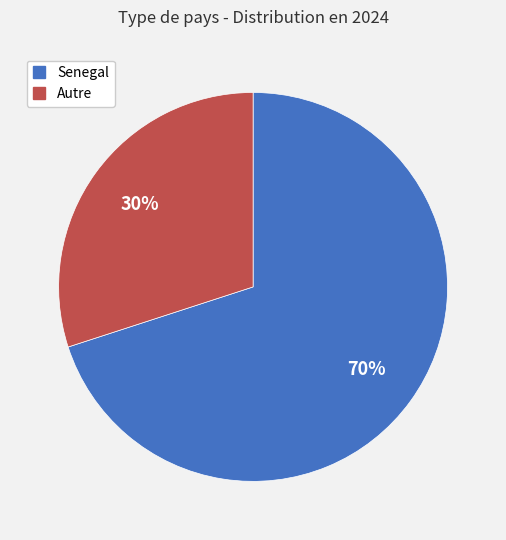

What is the ratio of the value at Senegal to the value at Autre?

2.3